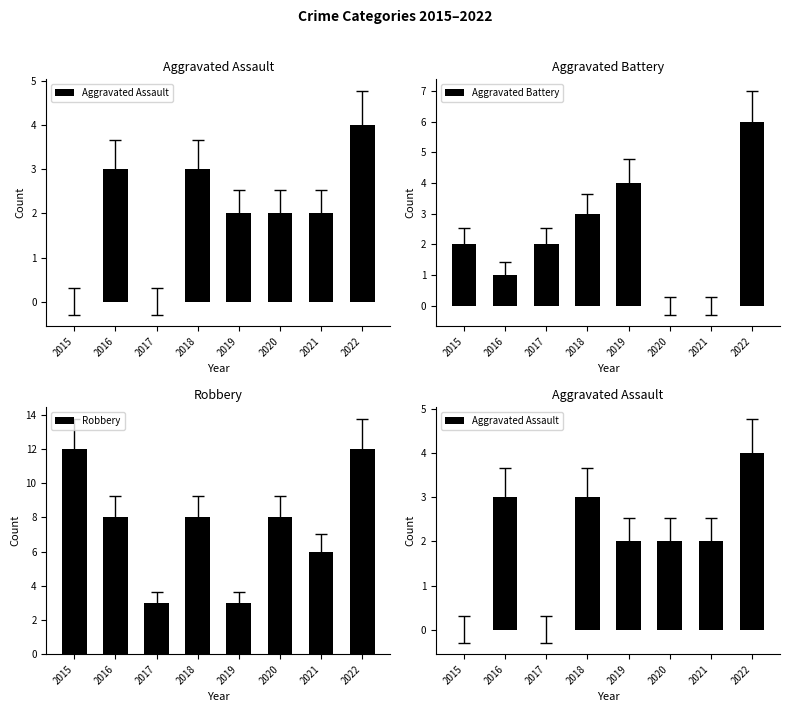

What are all the series names shown in the legend?

Aggravated Assault, Aggravated Battery, Robbery